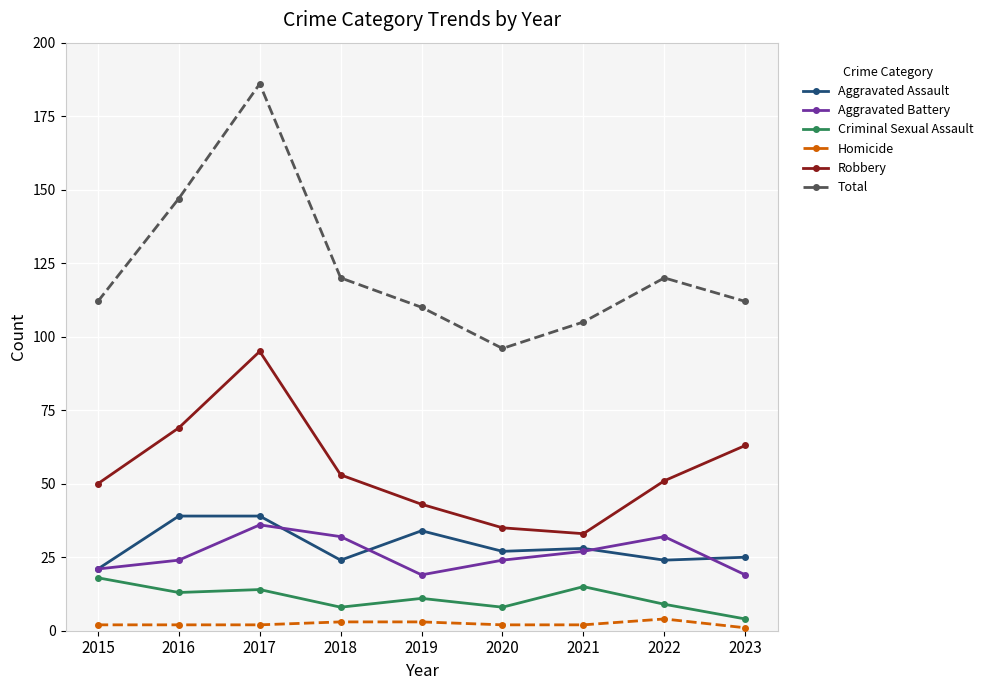

What is the difference between the maximum and minimum values in the Aggravated Battery series?

17